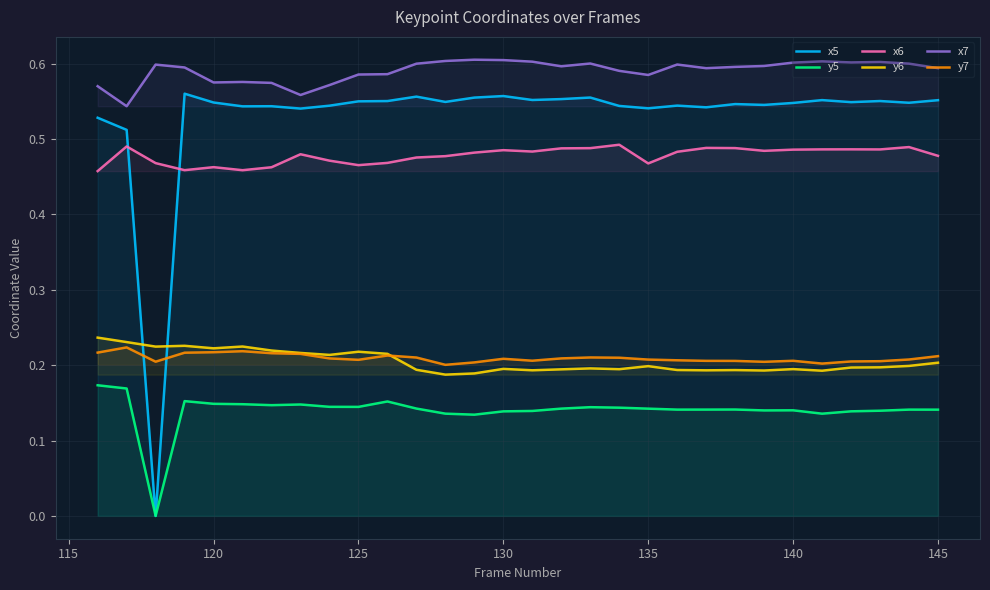

The x7 series shows 0.1 at 145. True or false?

False